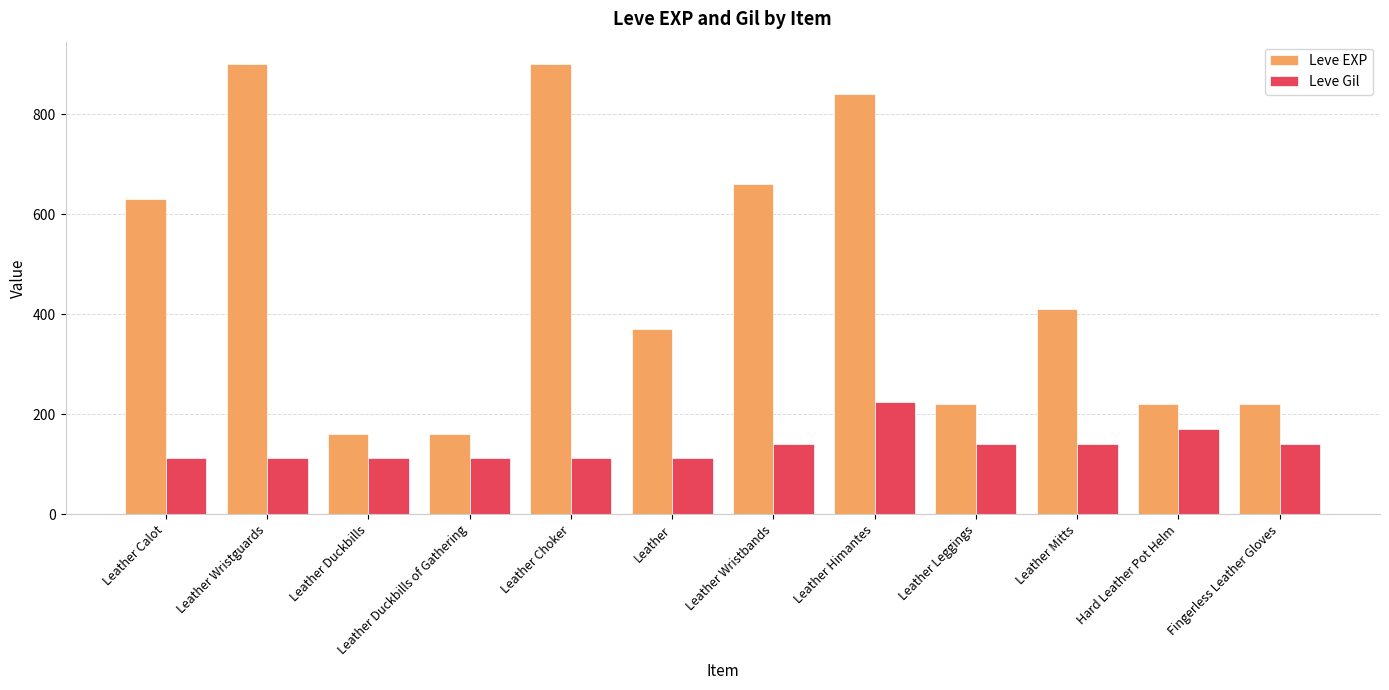

How many data points in Leve Gil are less than 140?

6